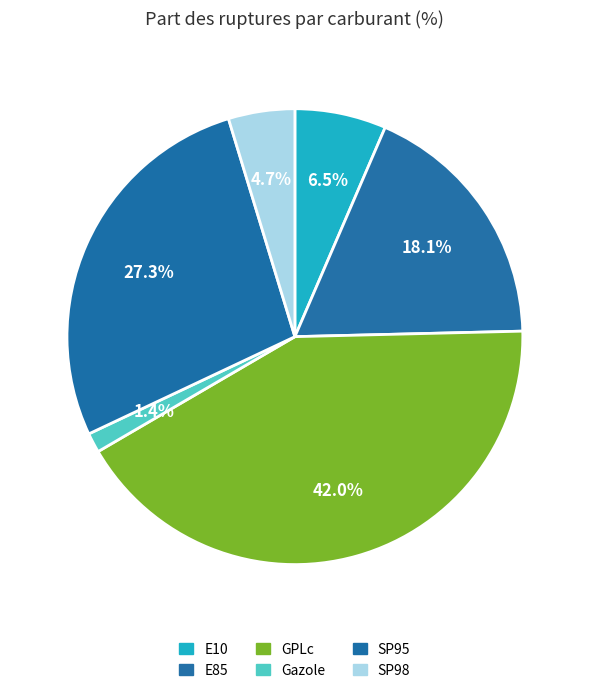

Approximately how many times larger is the value at Gazole compared to E10?

0.2